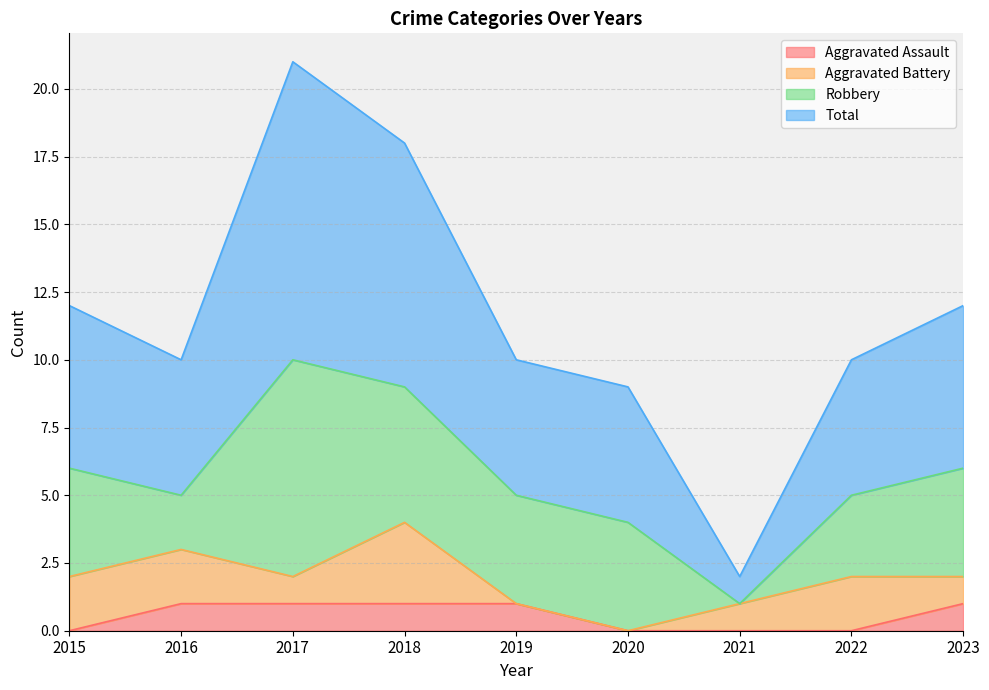

Which category has the lowest value in the Total series?

2021